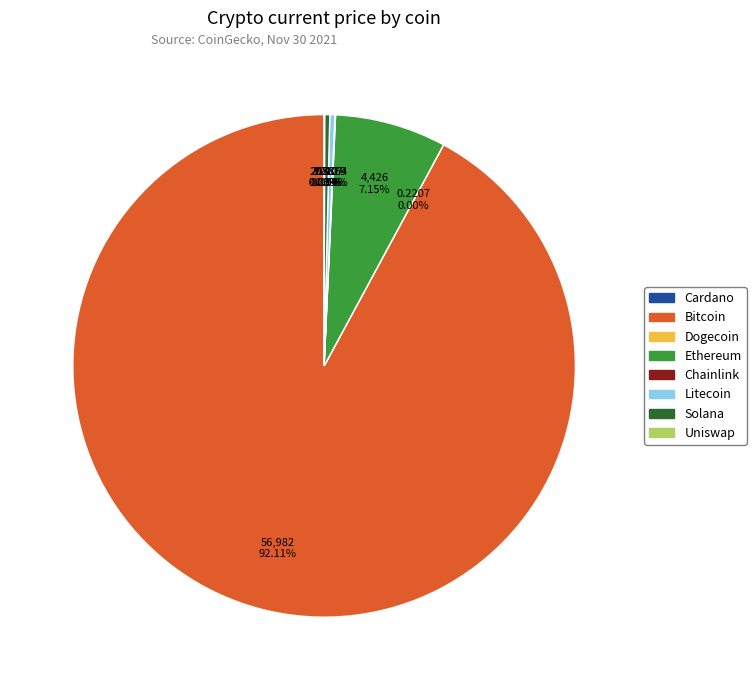

Is there any slice that represents more than half of the pie?

Yes